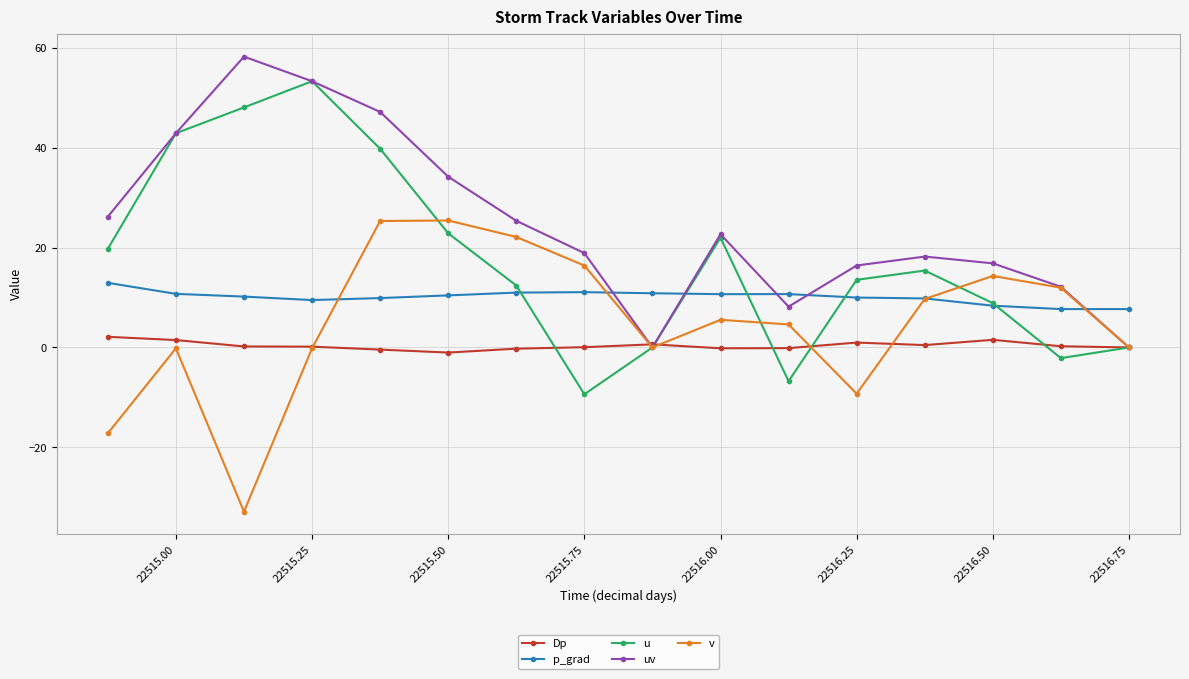

Does the chart display data point markers on the line(s)?

Yes